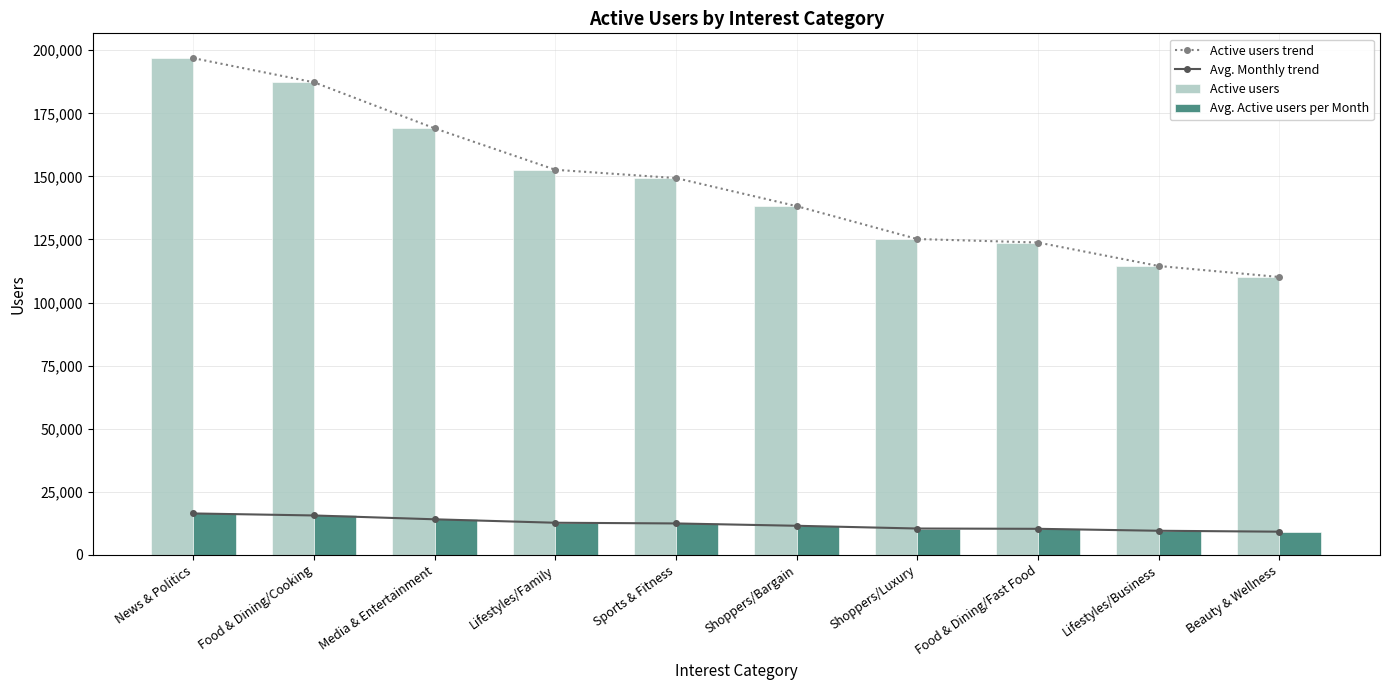

Reading right to left, list all the values displayed in this chart.

Active users trend: Beauty & Wellness=110136	Lifestyles/Business=114500	Food & Dining/Fast Food=123806	Shoppers/Luxury=125184	Shoppers/Bargain=138222	Sports & Fitness=149349	Lifestyles/Family=152630	Media & Entertainment=169047	Food & Dining/Cooking=187300	News & Politics=196878
Avg. Monthly trend: Beauty & Wellness=9178	Lifestyles/Business=9542	Food & Dining/Fast Food=10317	Shoppers/Luxury=10432	Shoppers/Bargain=11519	Sports & Fitness=12446	Lifestyles/Family=12719	Media & Entertainment=14087	Food & Dining/Cooking=15608	News & Politics=16407
Active users: Beauty & Wellness=110136	Lifestyles/Business=114500	Food & Dining/Fast Food=123806	Shoppers/Luxury=125184	Shoppers/Bargain=138222	Sports & Fitness=149349	Lifestyles/Family=152630	Media & Entertainment=169047	Food & Dining/Cooking=187300	News & Politics=196878
Avg. Active users per Month: Beauty & Wellness=9178	Lifestyles/Business=9542	Food & Dining/Fast Food=10317	Shoppers/Luxury=10432	Shoppers/Bargain=11519	Sports & Fitness=12446	Lifestyles/Family=12719	Media & Entertainment=14087	Food & Dining/Cooking=15608	News & Politics=16407